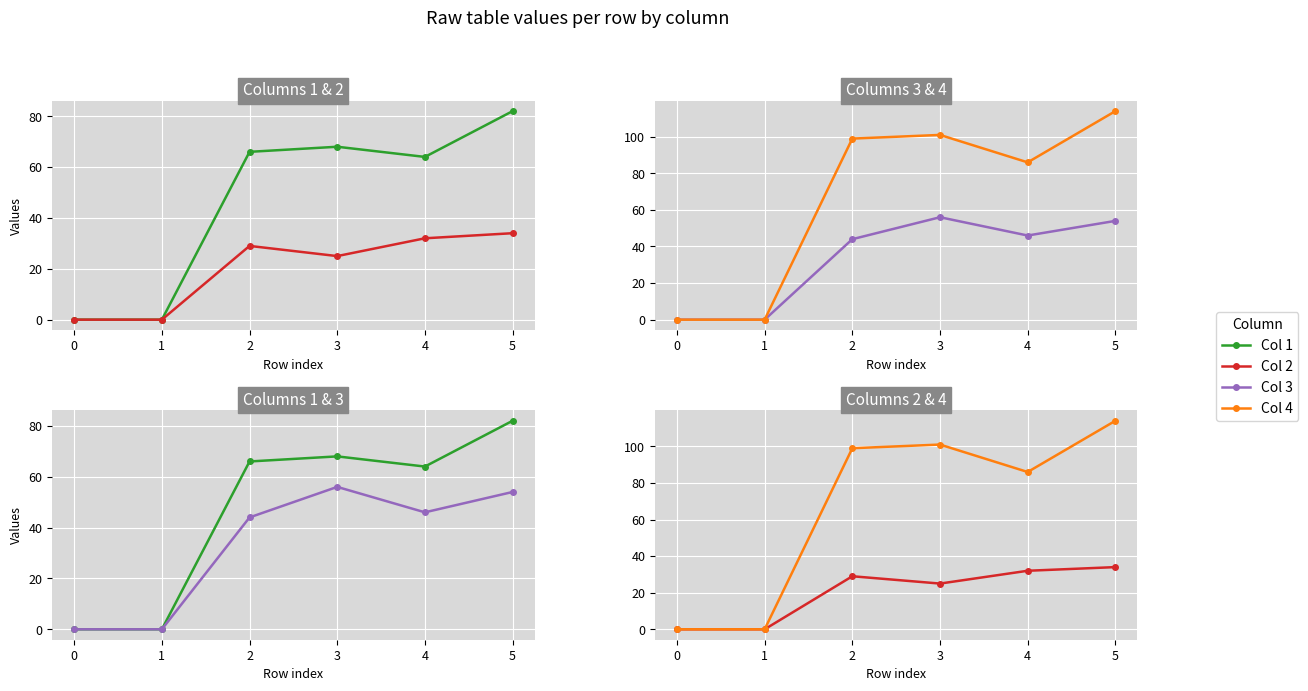

Rank the categories by Col 2 value from lowest to highest.

0, 1, 3, 2, 4, 5